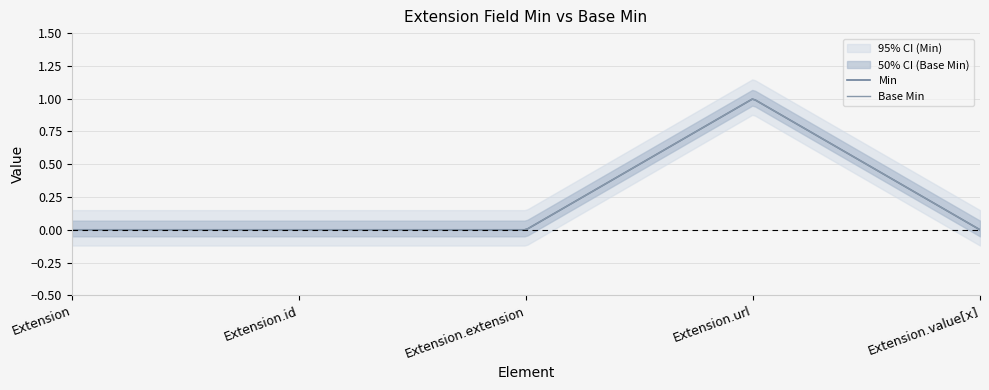

Which category has the lowest value in the Min series?

Extension